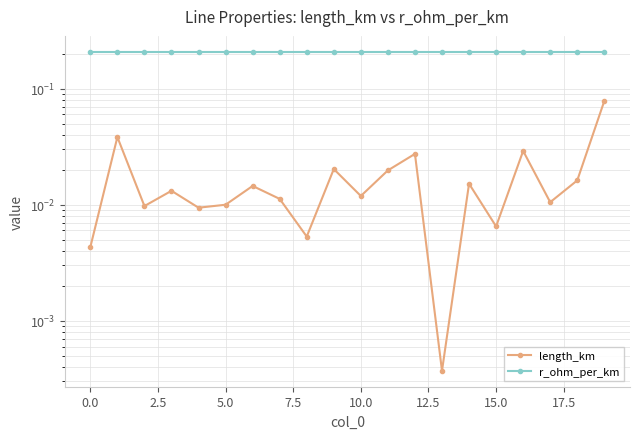

True or false: r_ohm_per_km and length_km cross at least once.

False